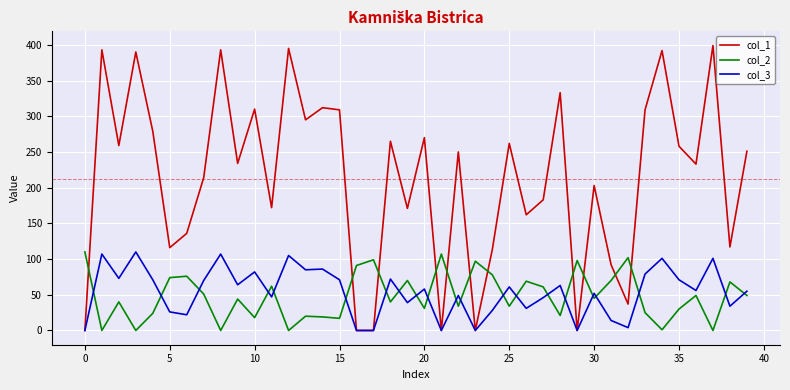

What is the maximum value shown in the chart?

399